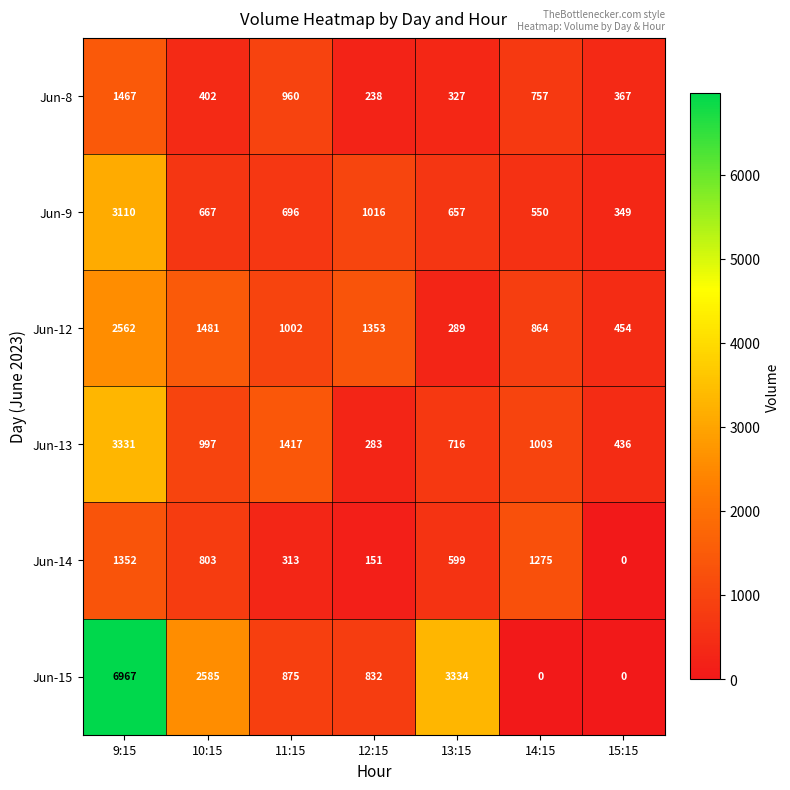

Which series has the largest total across all categories?

Jun-15